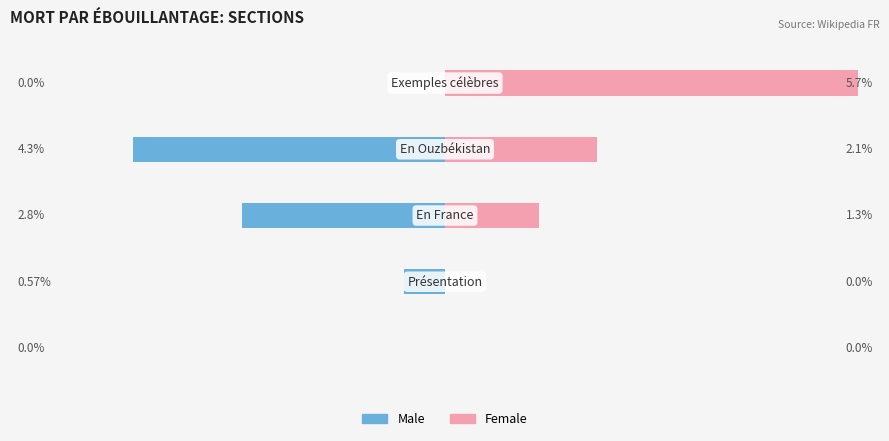

What is the average value of the Male series?

-1.5